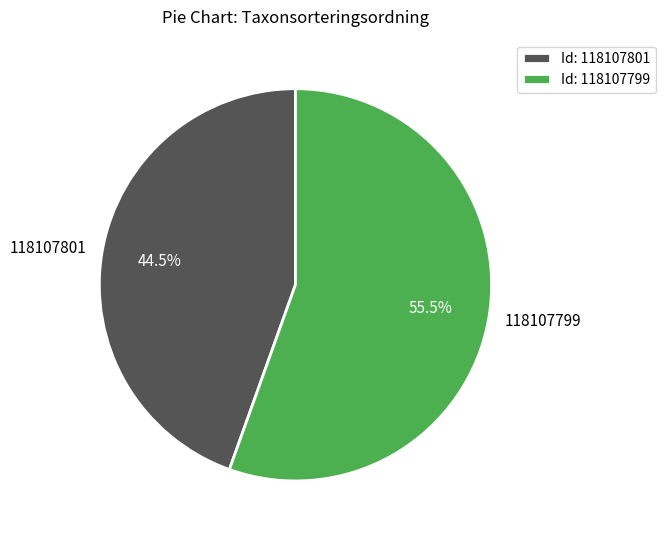

Which category has the biggest portion of the pie?

118107799